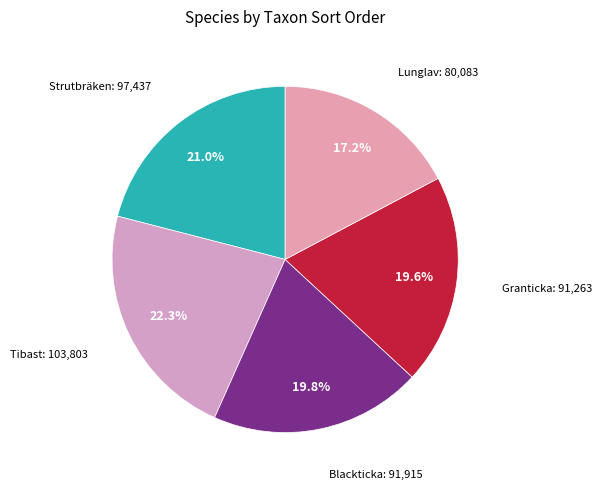

Count the number of slices in the pie.

5